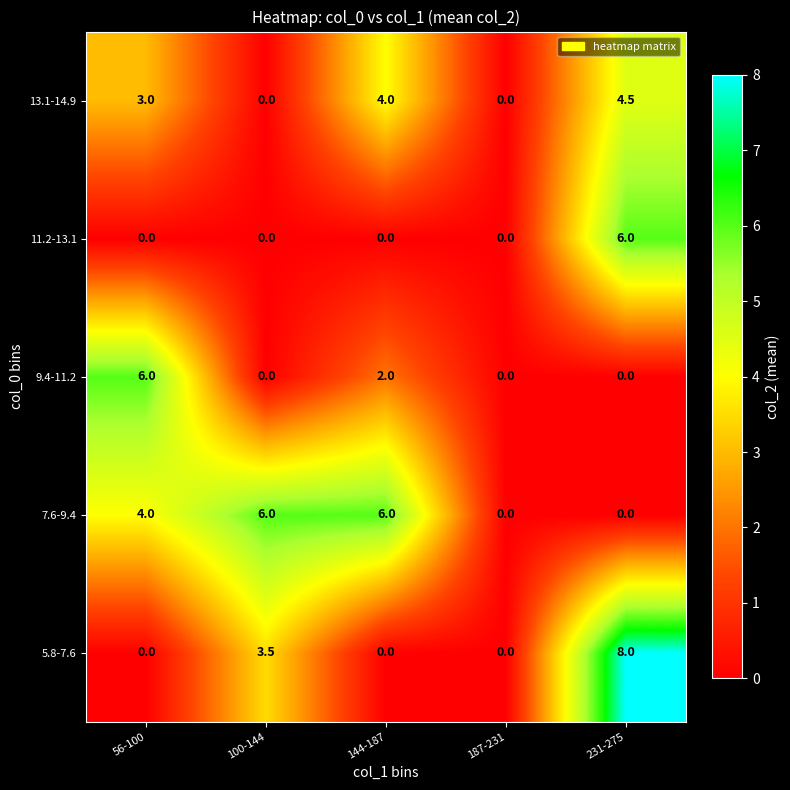

Which label corresponds to the largest value in the chart?

231-275